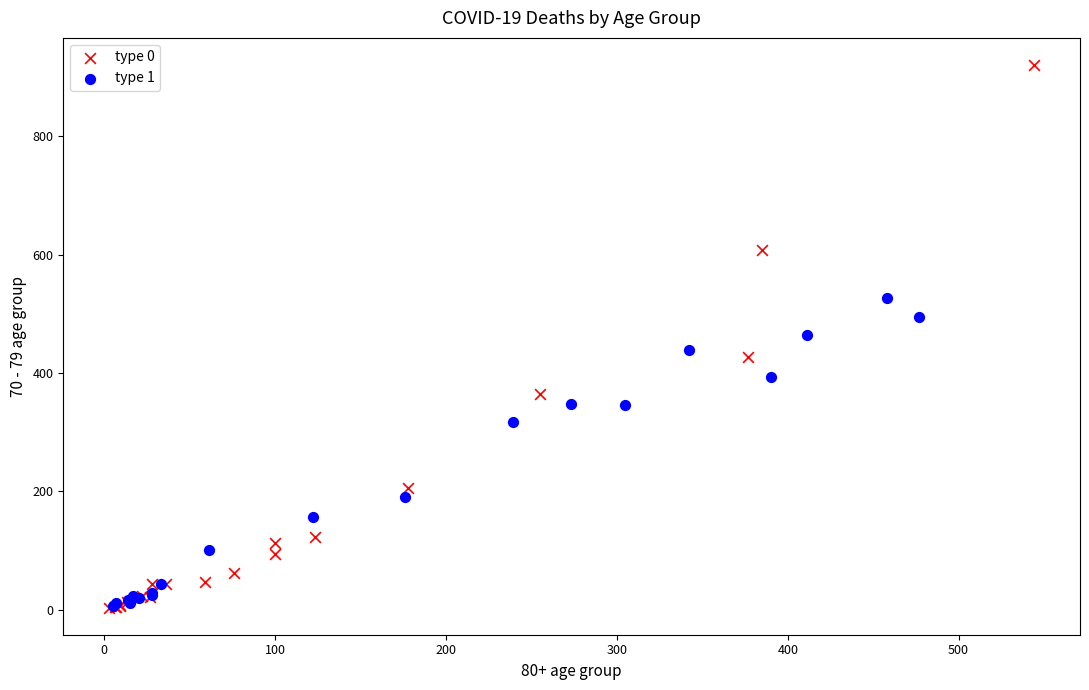

Which series has the widest spread of Y values?

type 0